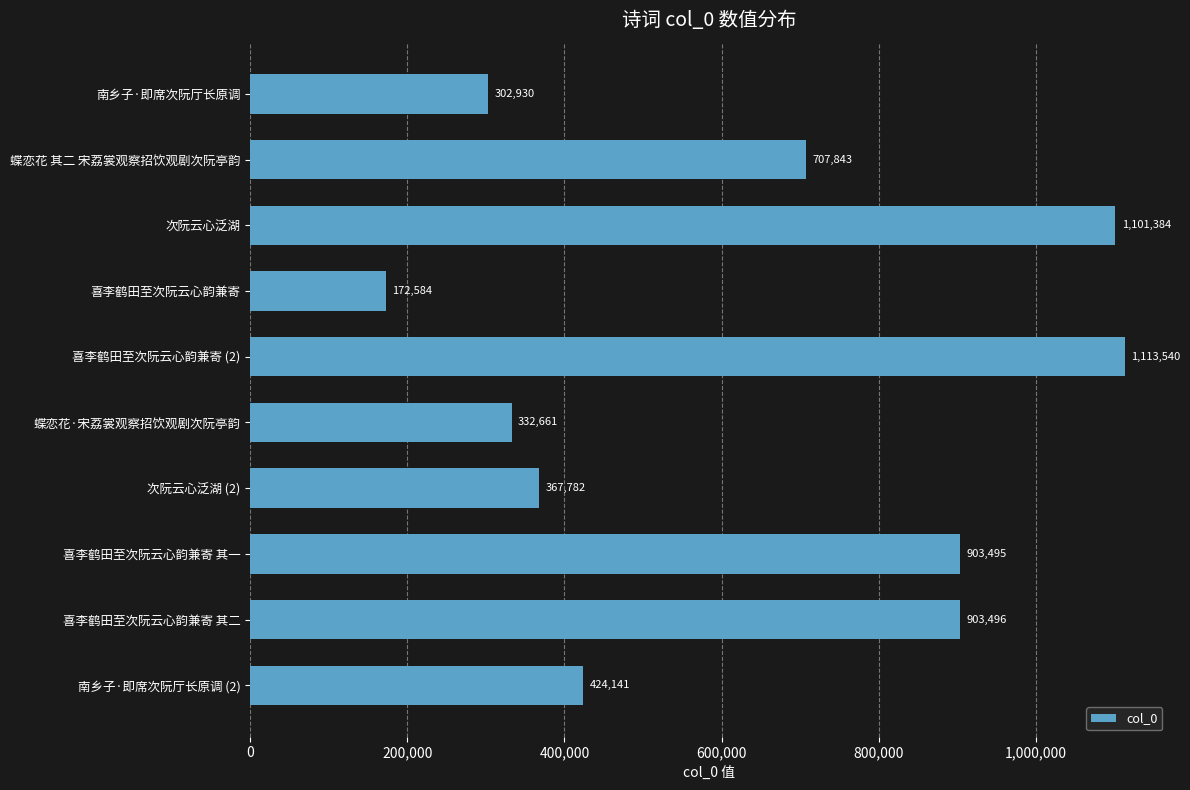

Where is the data nearest to the value 643062?

蝶恋花 其二 宋荔裳观察招饮观剧次阮亭韵